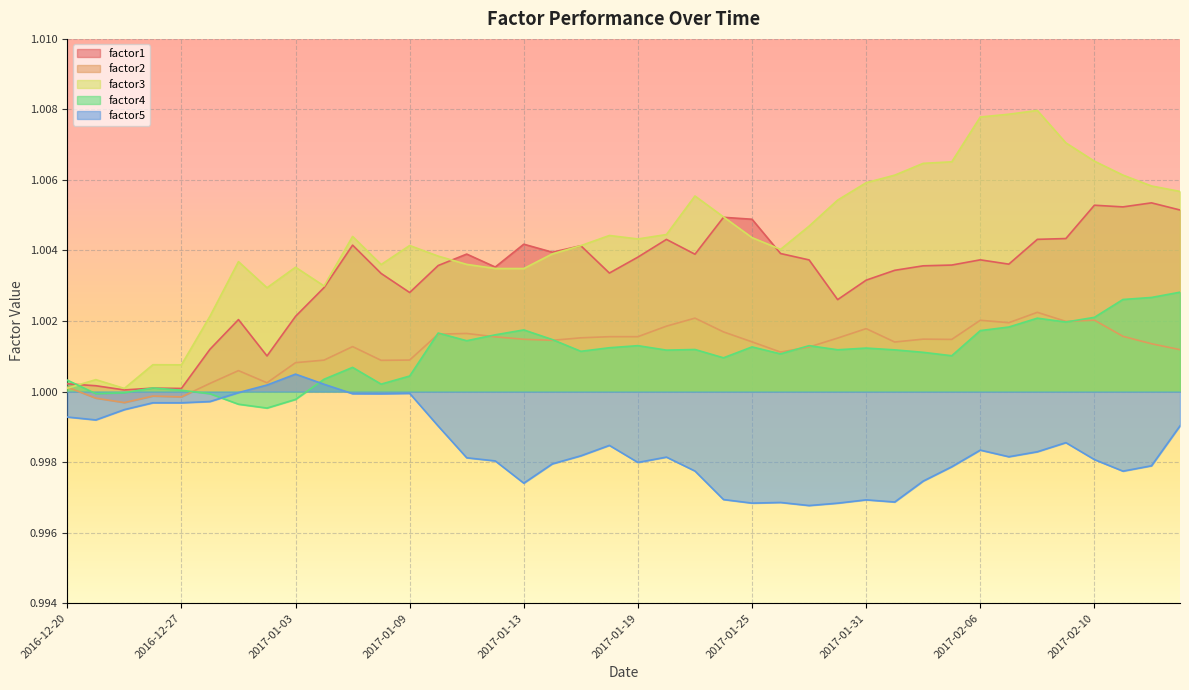

After their last crossing, which series has the higher values: factor1 or factor3?

factor3